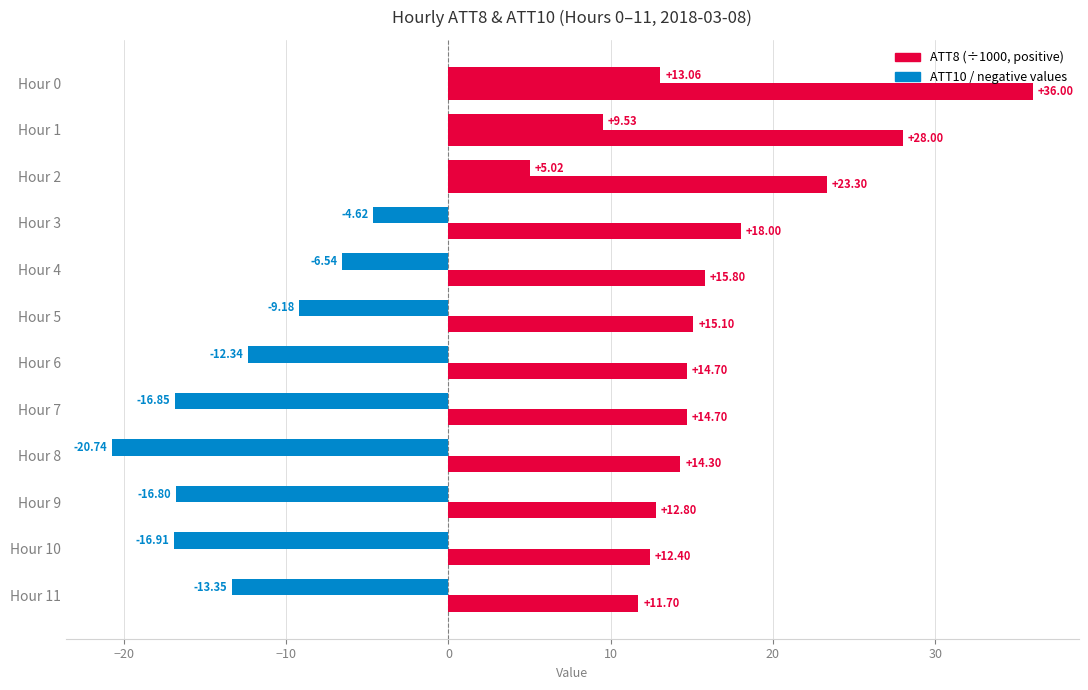

How many series are shown in this chart?

2